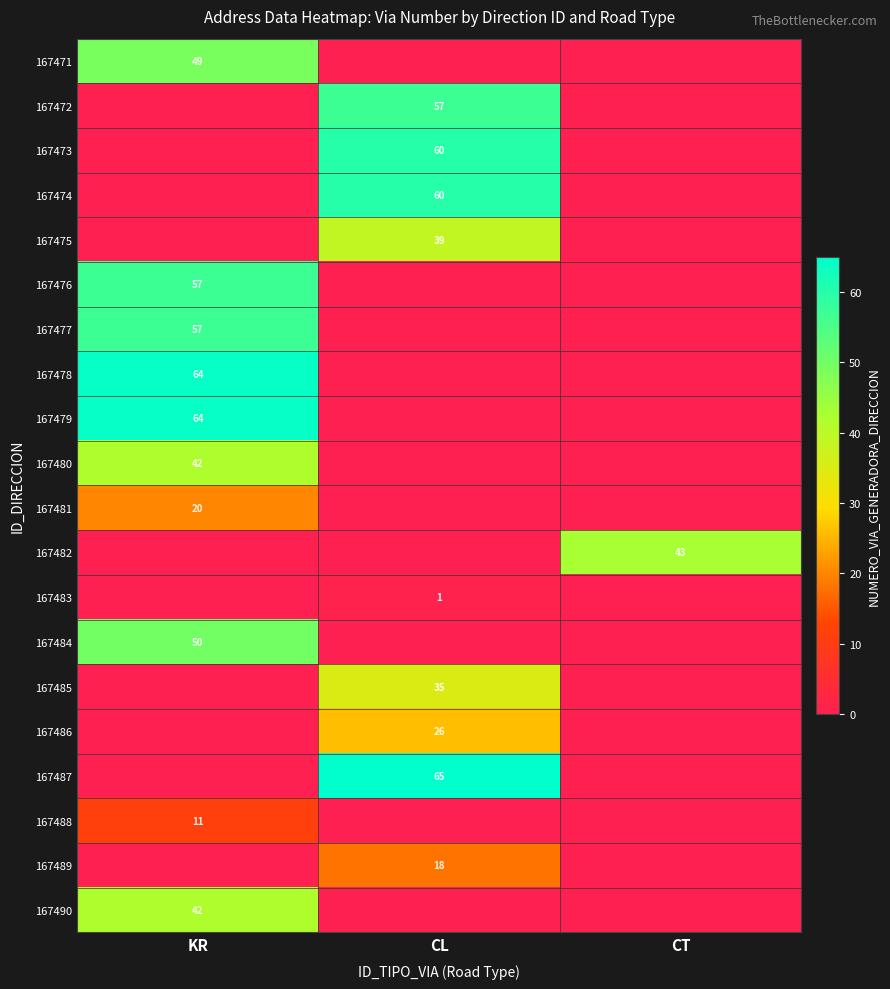

The value of 167487 at CL is 116. True or false?

False